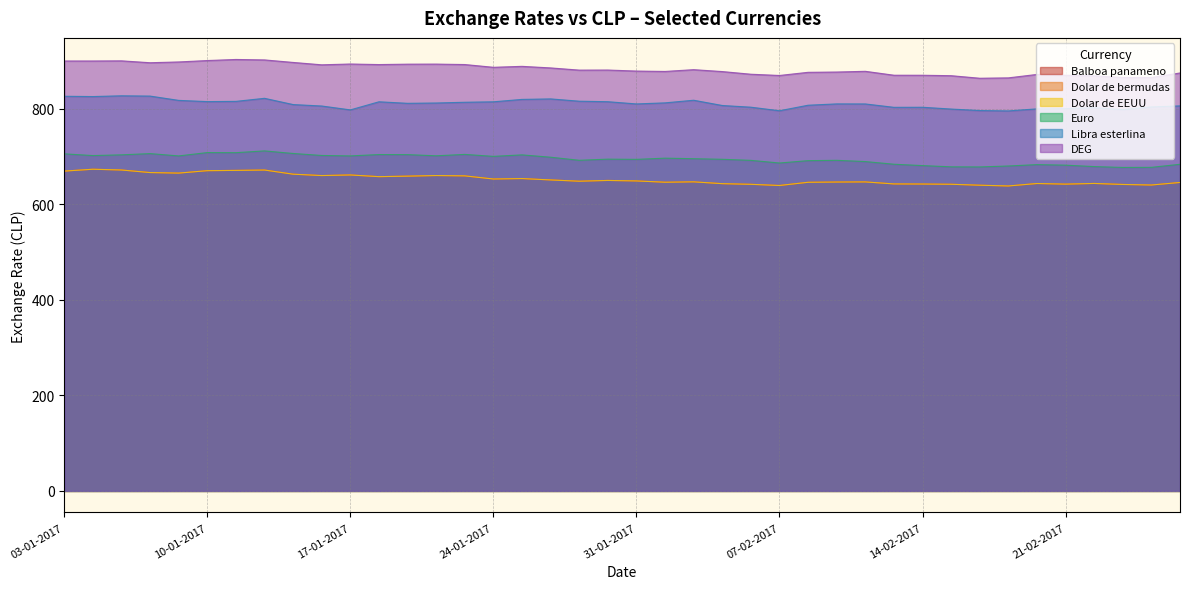

At which category does Dolar de EEUU reach its first local peak?

04-01-2017